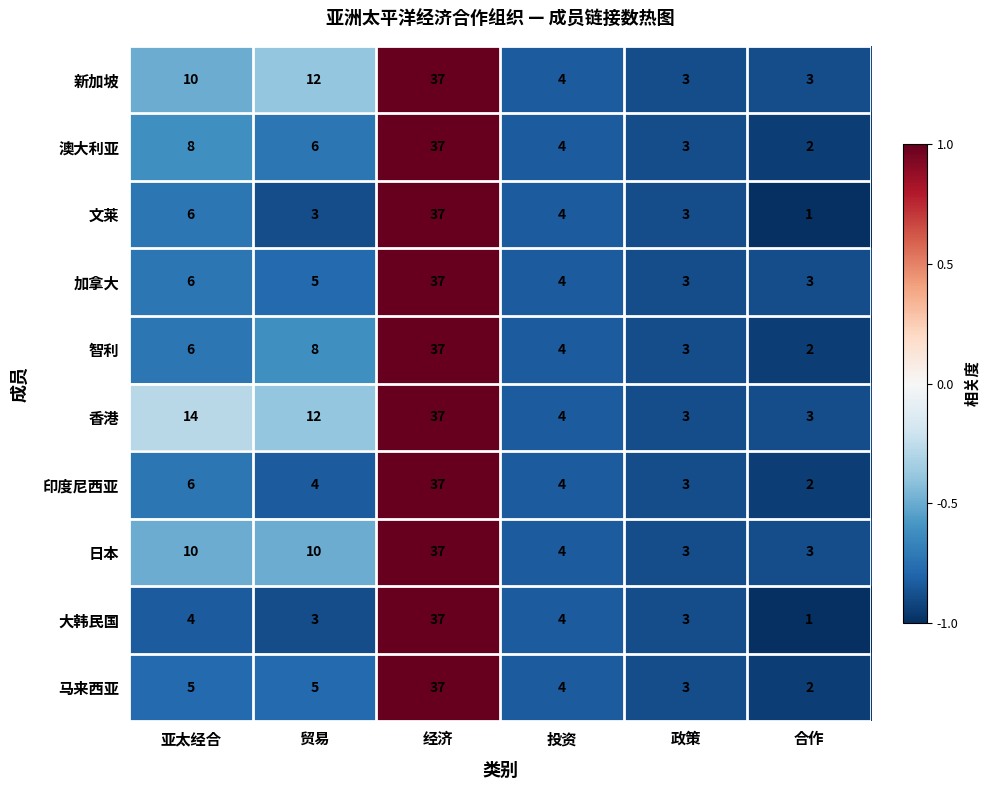

Which series has the largest total across all categories?

香港